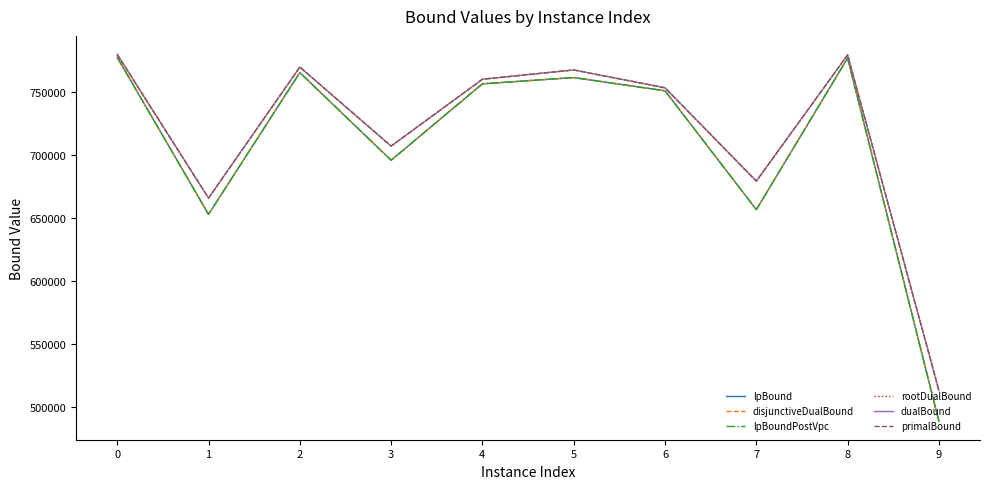

What is the difference between the lpBoundPostVpc values at 8 and 2?

11473.3